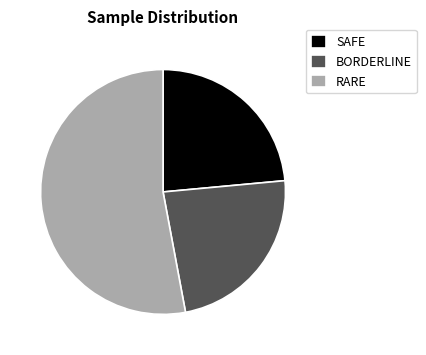

How many segments does this pie chart have?

3